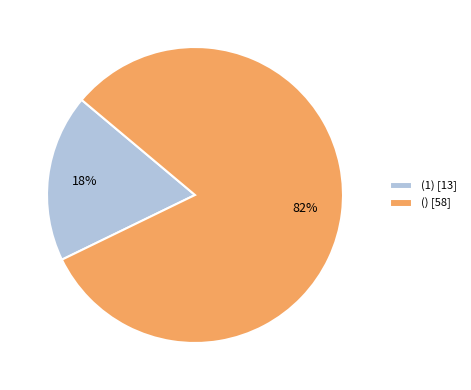

Is the sum of (1) [13] and () [58] greater than half?

Yes